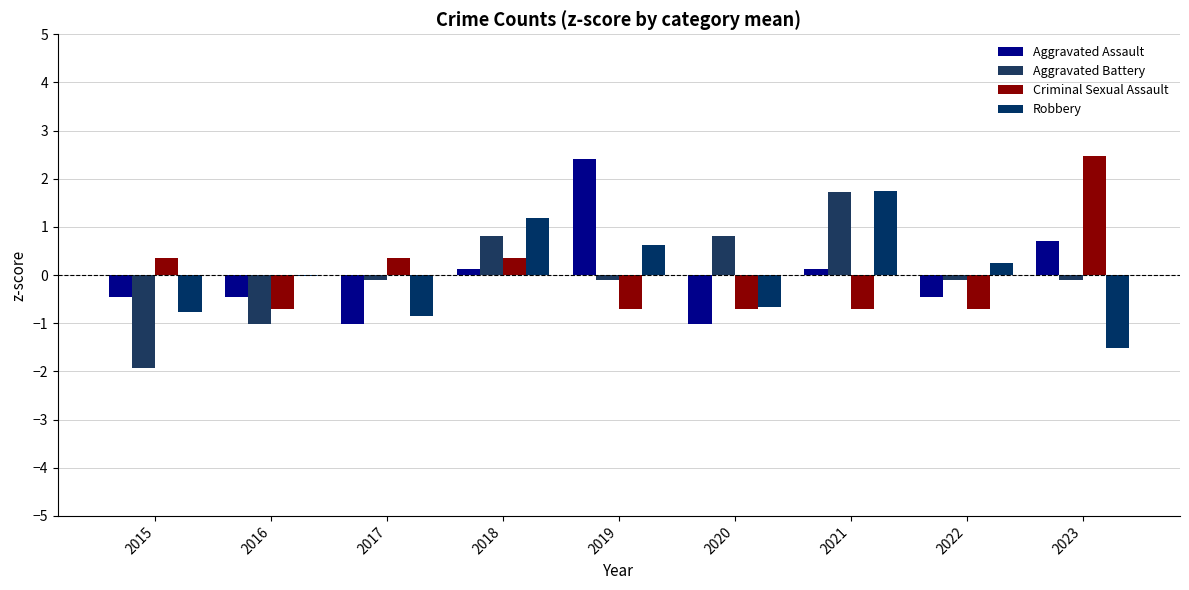

Are the bars horizontal?

No